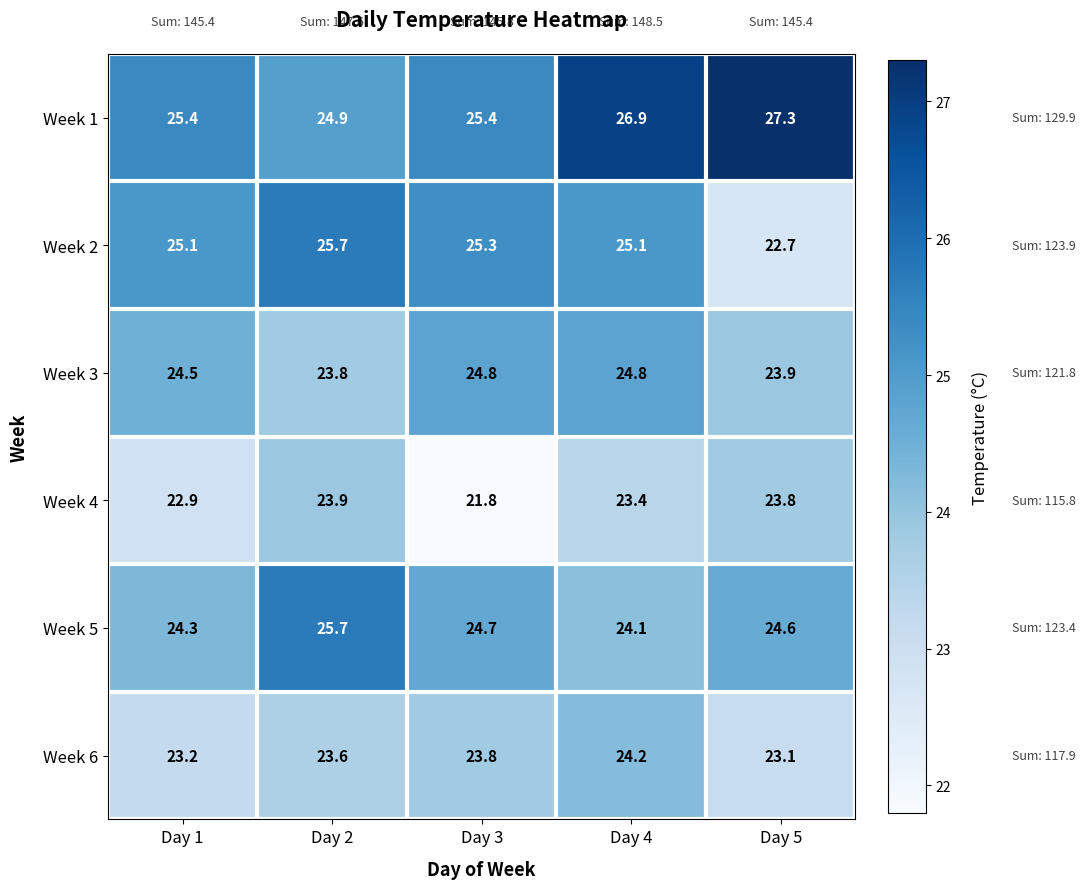

How many categories are shown in the chart?

5